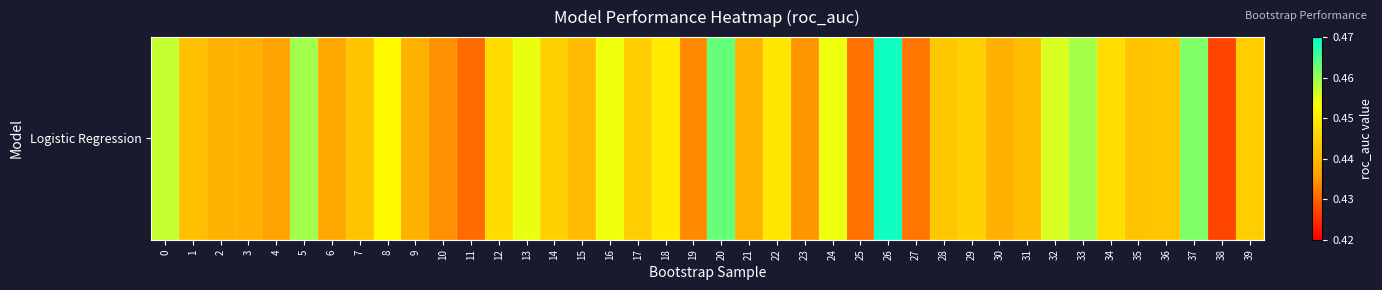

What is the greatest value displayed?

0.5